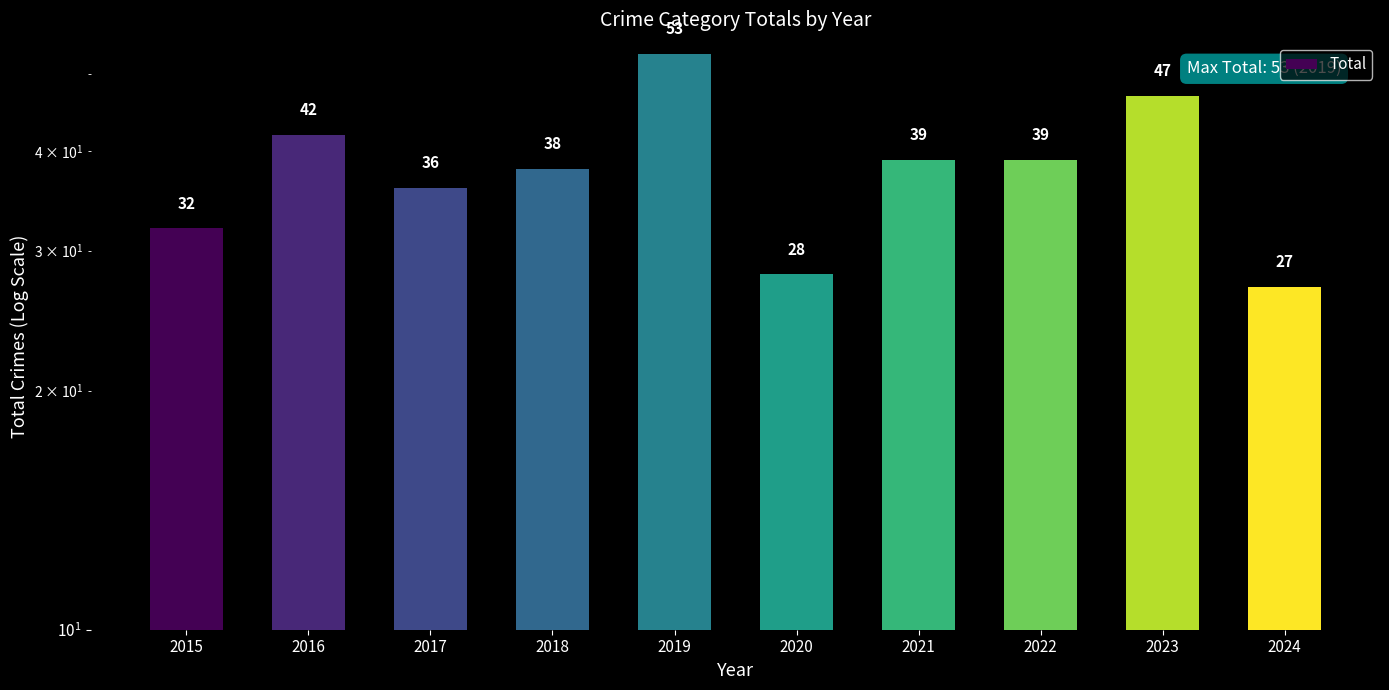

Count the number of categories in the chart.

10